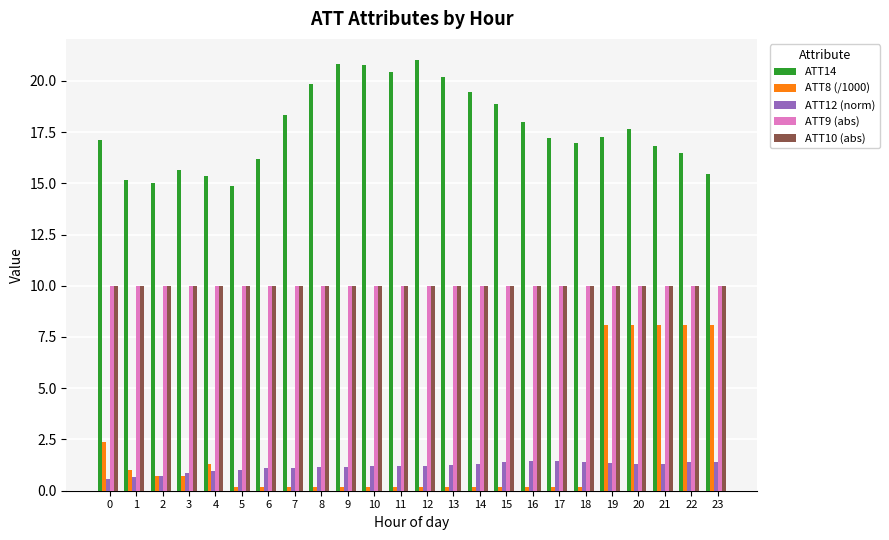

How many bars are there in each group?

5